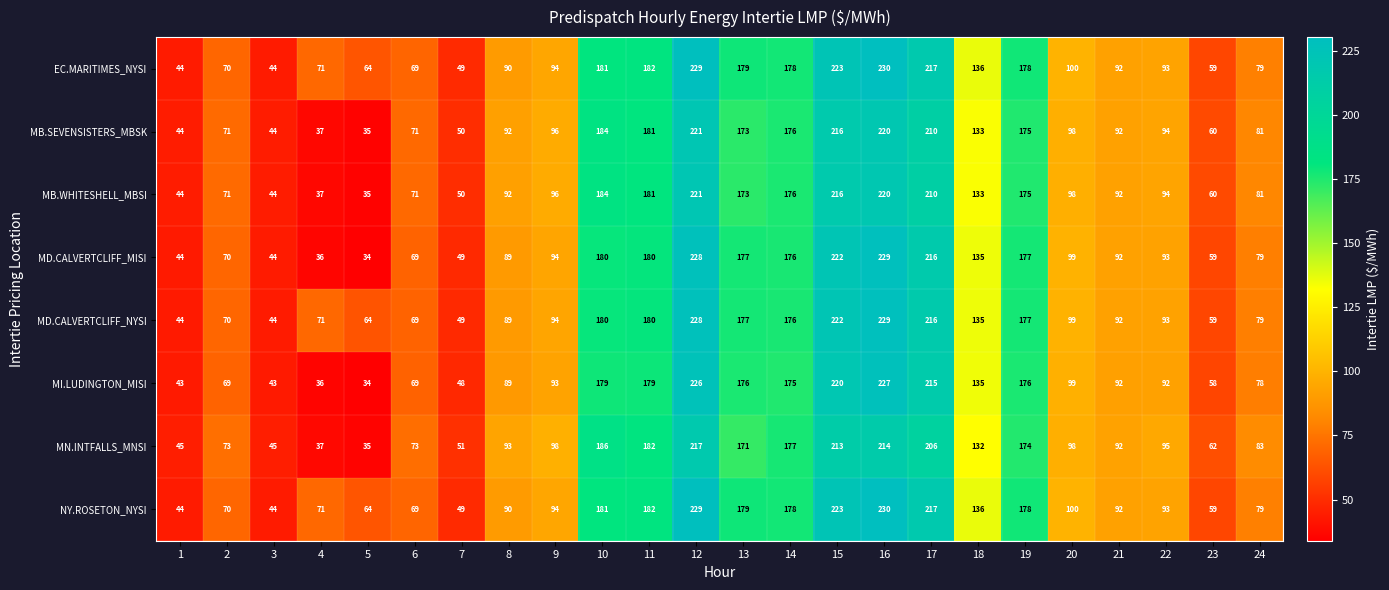

The value of MD.CALVERTCLIFF_NYSI at 19 is 66. True or false?

False